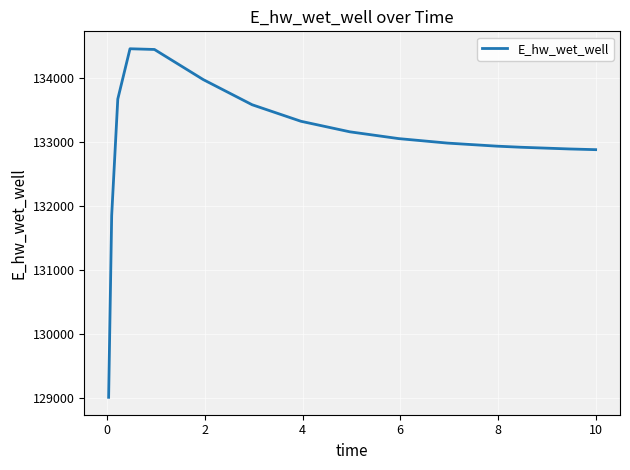

What is the smallest value displayed?

129003.7